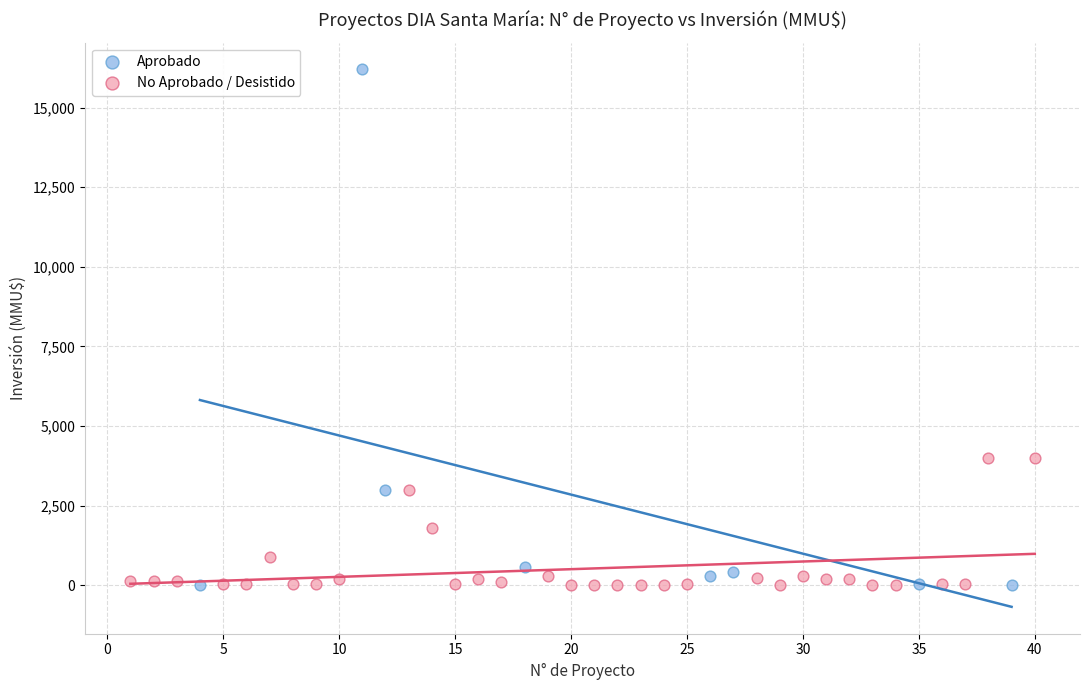

Which series contains the highest Y value?

Aprobado